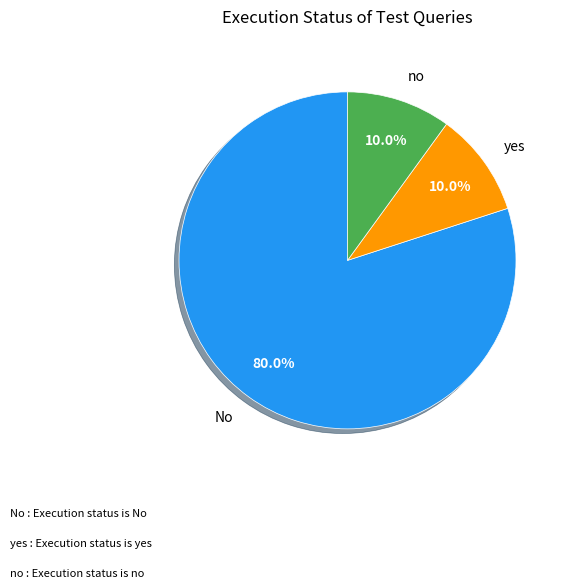

Does yes represent more than half of the total?

No